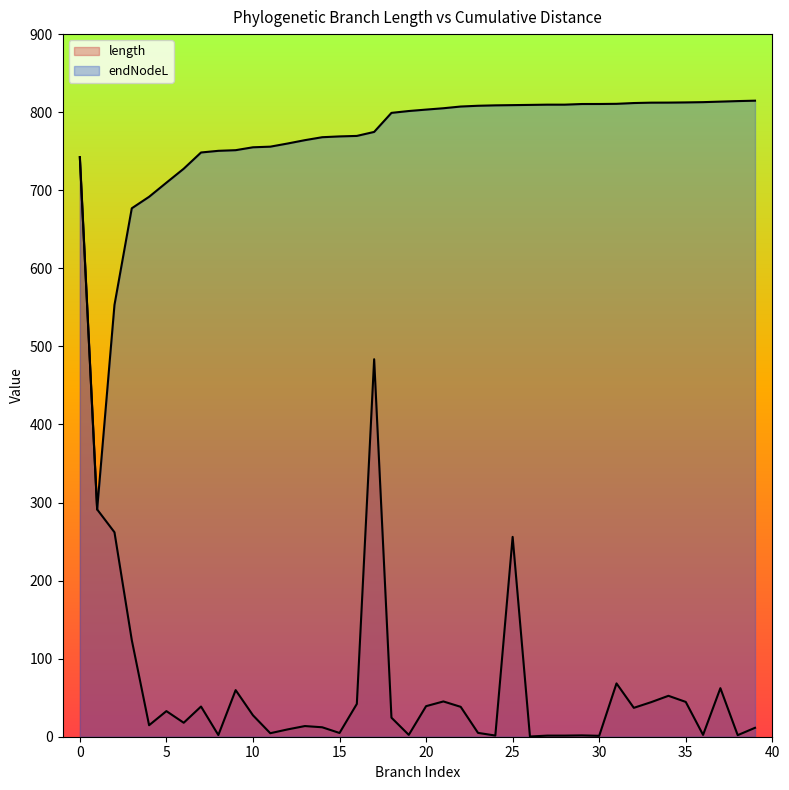

Rank the series by their average value, from highest to lowest.

endNodeL, length